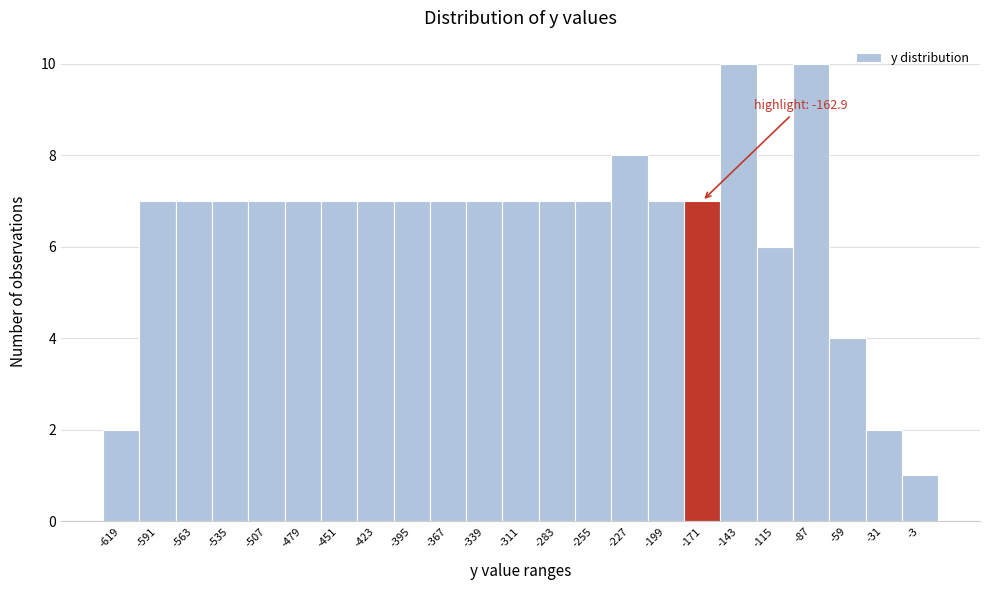

Reading left to right, transcribe all the data shown in this chart.

-619=2	-591=7	-563=7	-535=7	-507=7	-479=7	-451=7	-423=7	-395=7	-367=7	-339=7	-311=7	-283=7	-255=7	-227=8	-199=7	-171=7	-143=10	-115=6	-87=10	-59=4	-31=2	-3=1